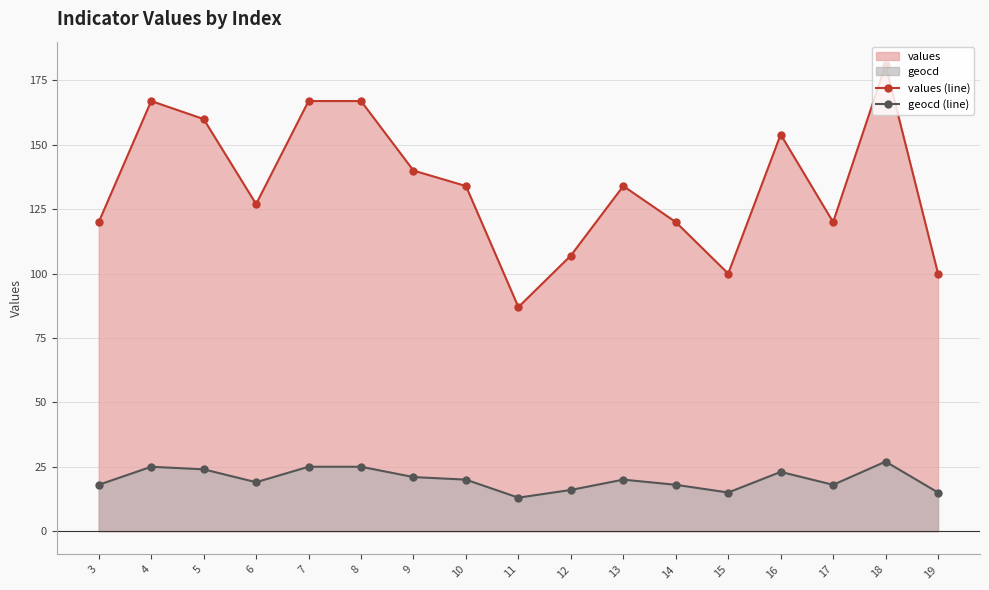

True or false: geocd (line) and values (line) intersect in this chart.

False